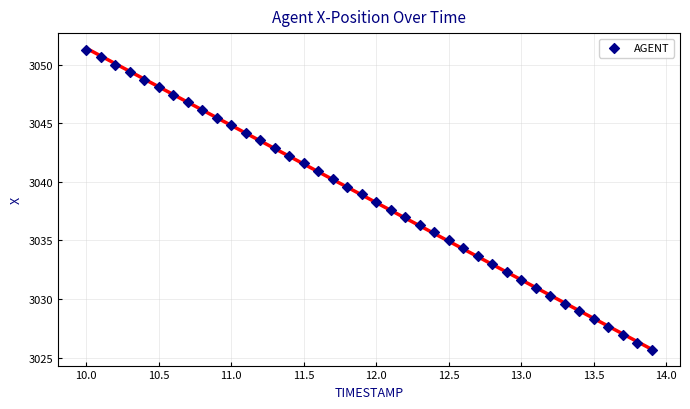

What is the range of X values (max minus min)?

3.9